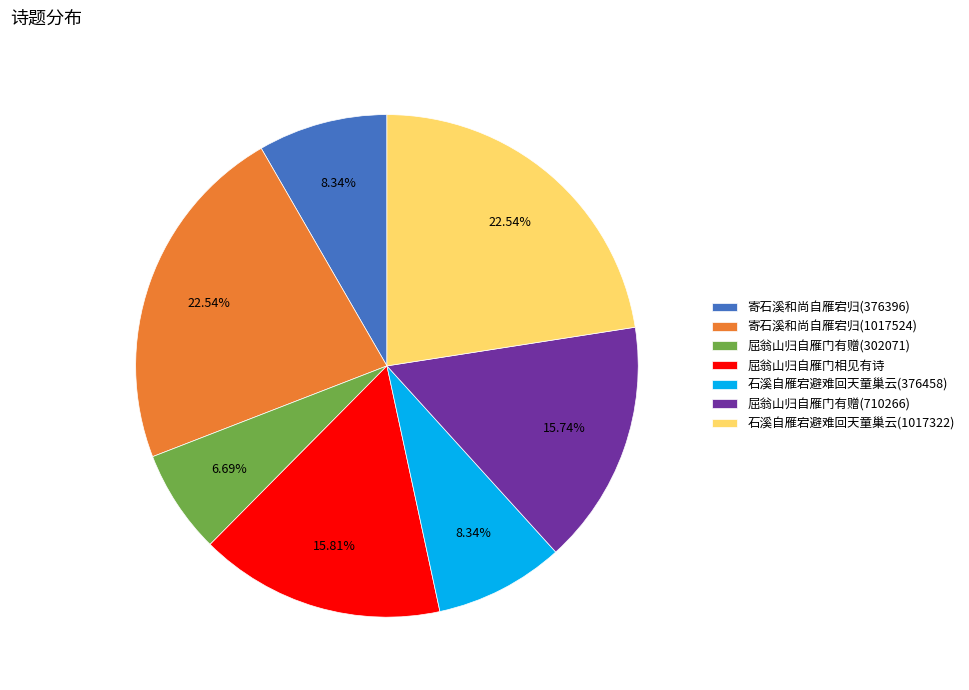

What percentage is the 寄石溪和尚自雁宕归(376396) slice, to the nearest percent?

8%